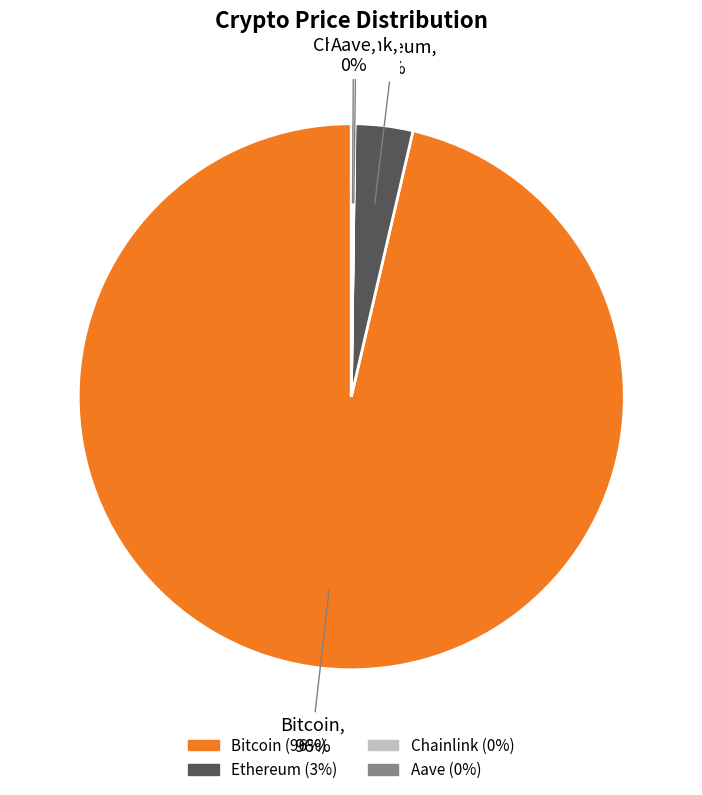

Which slice is the largest?

Bitcoin